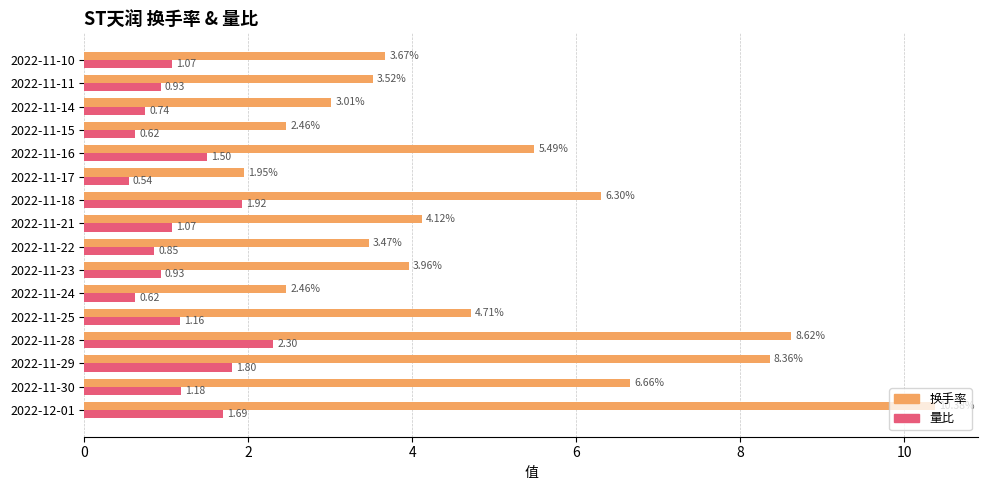

What is the sum of all 量比 values?

18.9